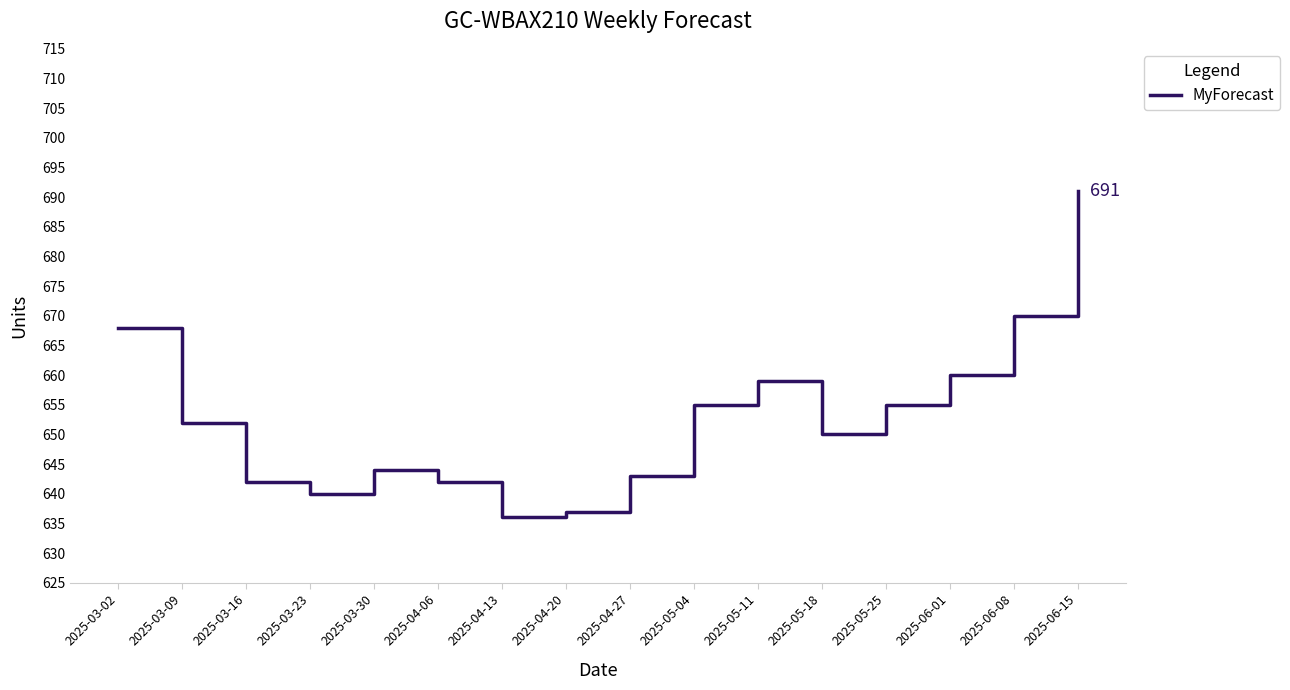

True or false: there are more than 0 points higher than both neighbors.

True